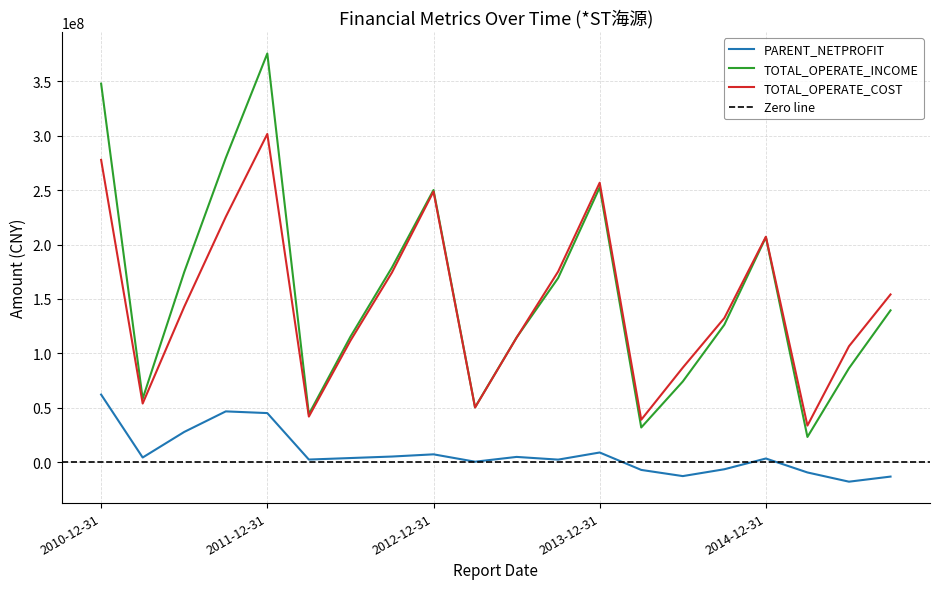

List the labels in order of TOTAL_OPERATE_COST value, smallest first.

2015-03-31, 2014-03-31, 2012-03-31, 2013-03-31, 2011-03-31, 2014-06-30, 2015-06-30, 2012-06-30, 2013-06-30, 2014-09-30, 2011-06-30, 2015-09-30, 2012-09-30, 2013-09-30, 2014-12-31, 2011-09-30, 2012-12-31, 2013-12-31, 2010-12-31, 2011-12-31